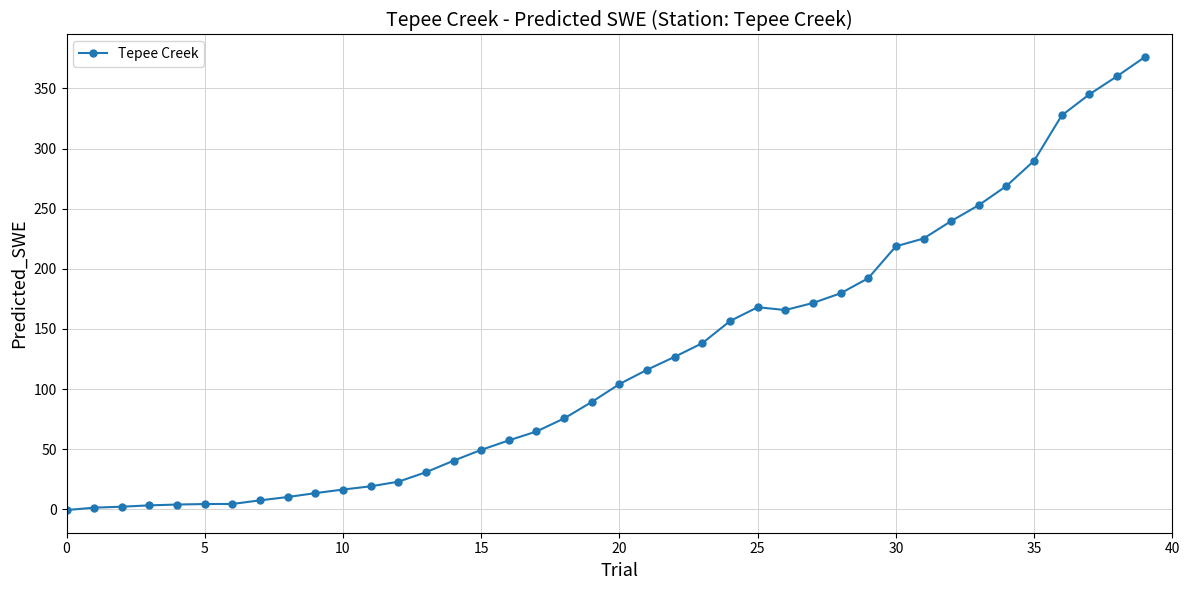

What is the average value?

123.4